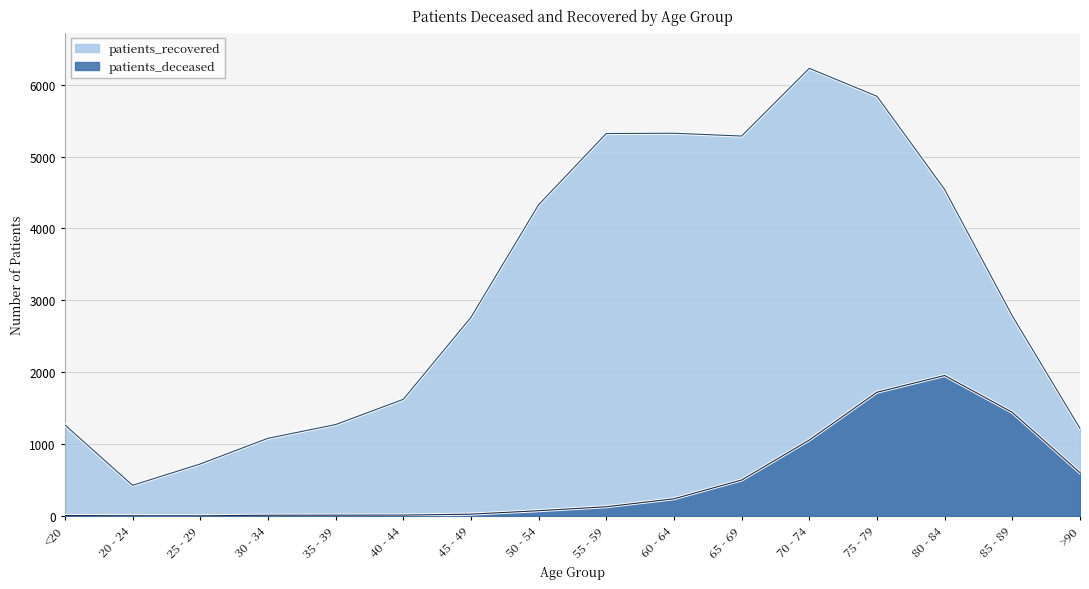

At which label does patients_deceased reach its peak?

80 - 84